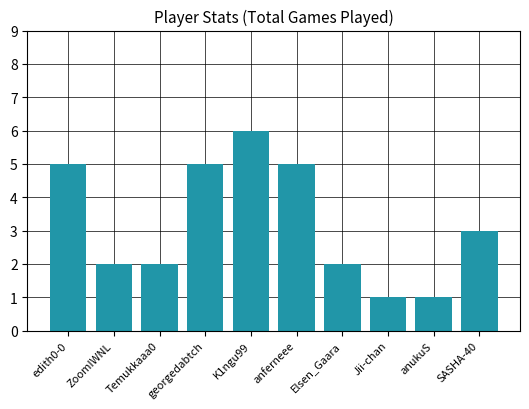

What is the sum of all values?

32